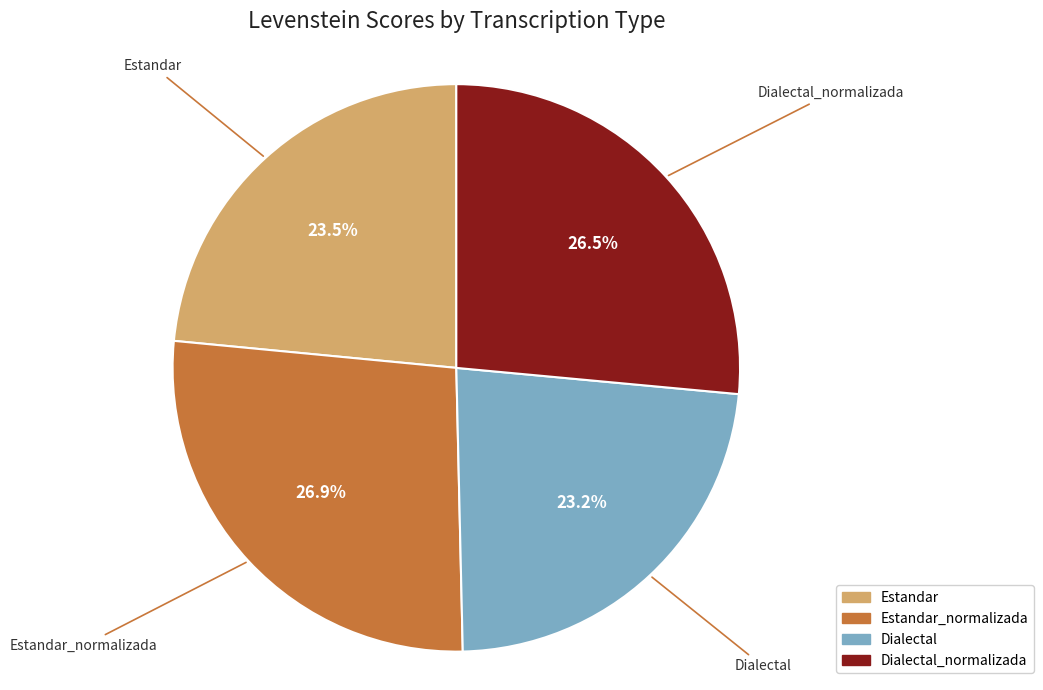

What portion of the pie excludes Dialectal_normalizada?

73.5%